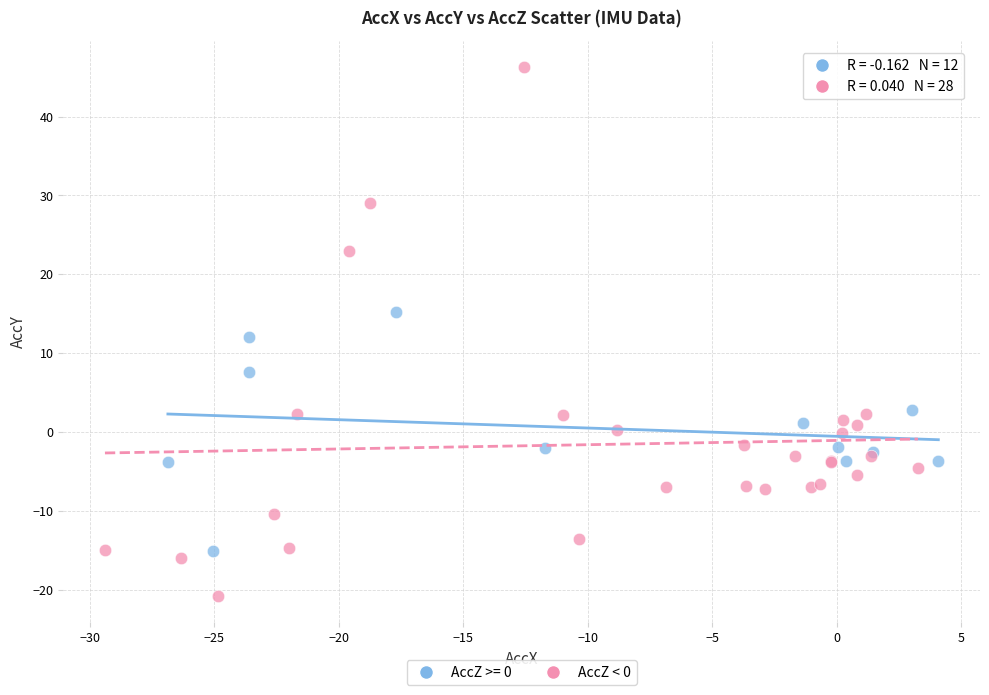

Which series contains the lowest Y value?

AccZ < 0